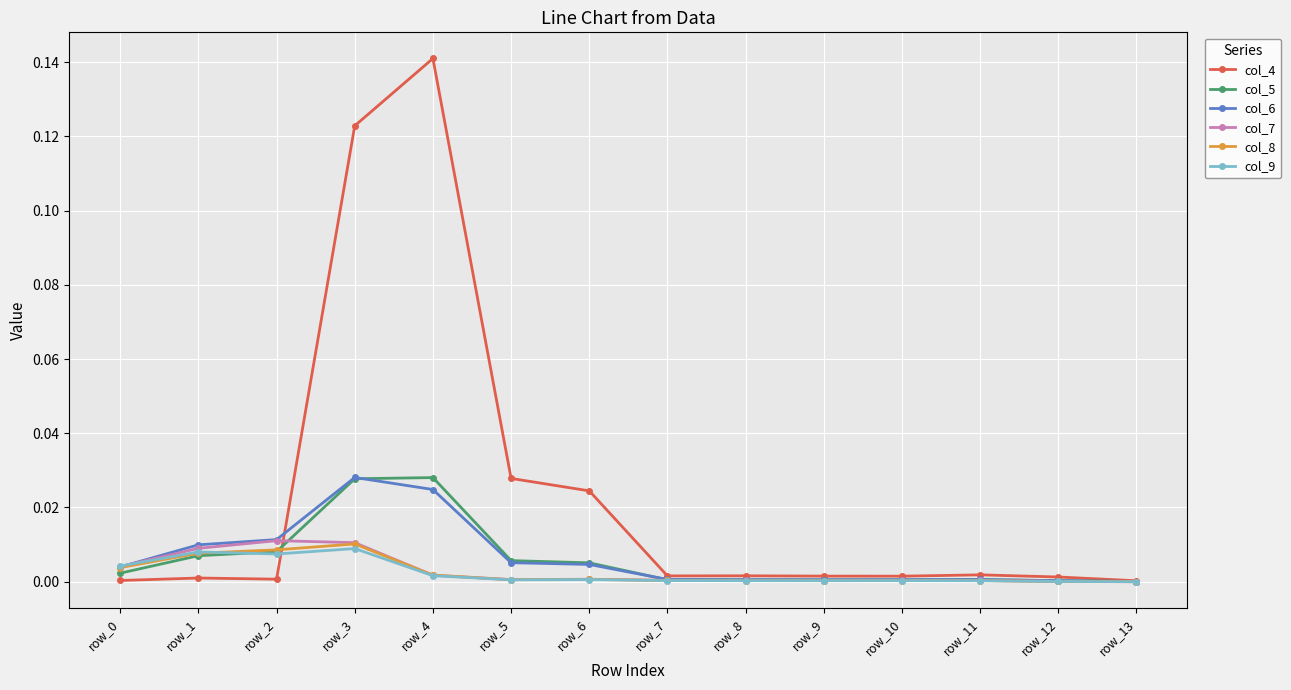

Which series has the largest total across all categories?

col_4